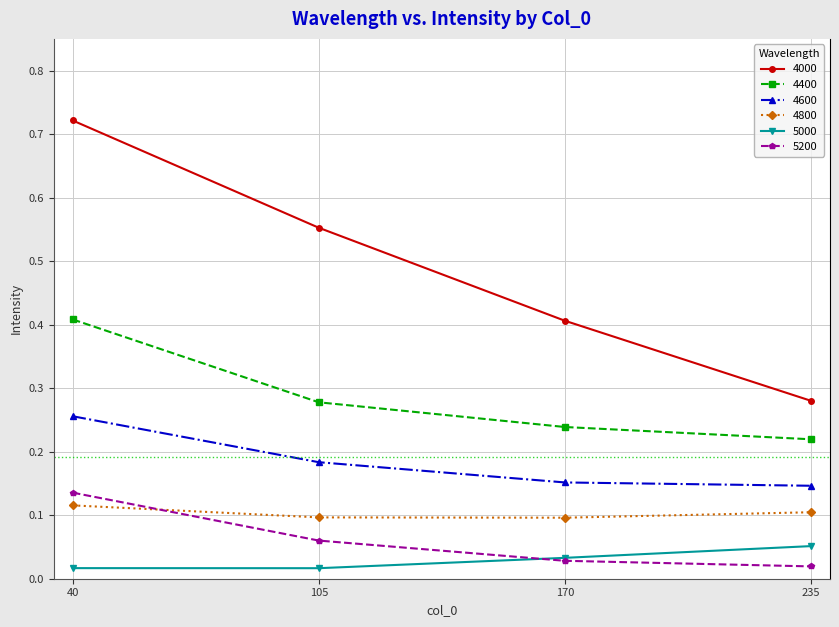

The 4000 series shows 0.4 at 170. True or false?

True